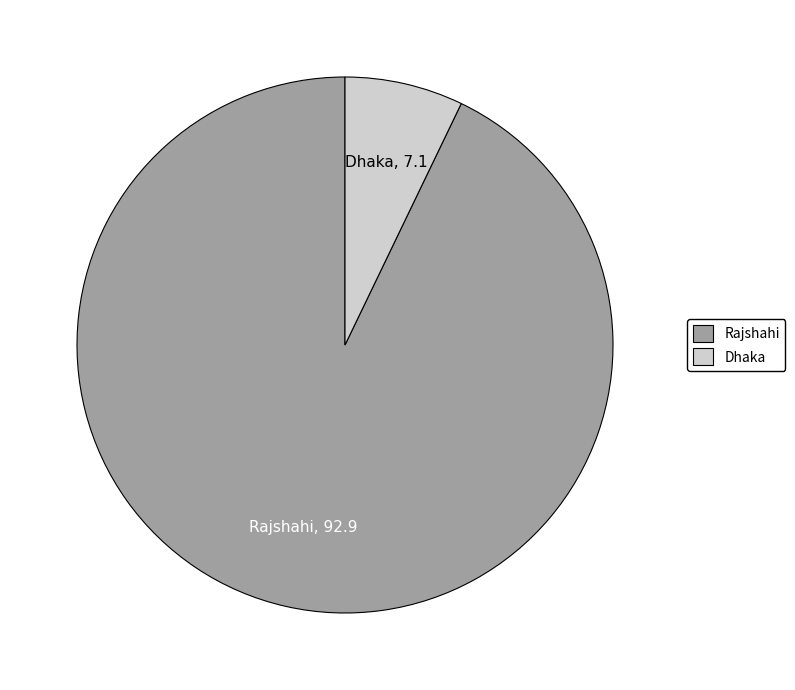

Is there any slice that represents more than half of the pie?

Yes